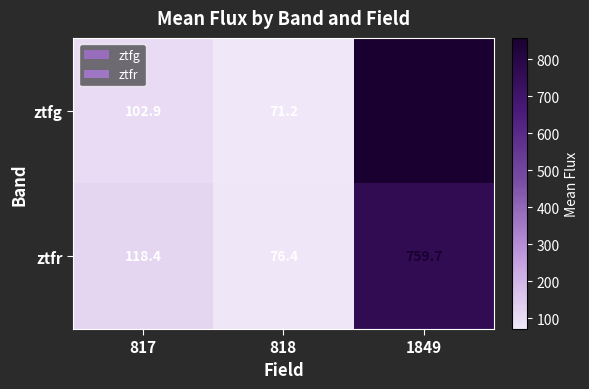

At 818, list the series in order from smallest to largest.

ztfg, ztfr